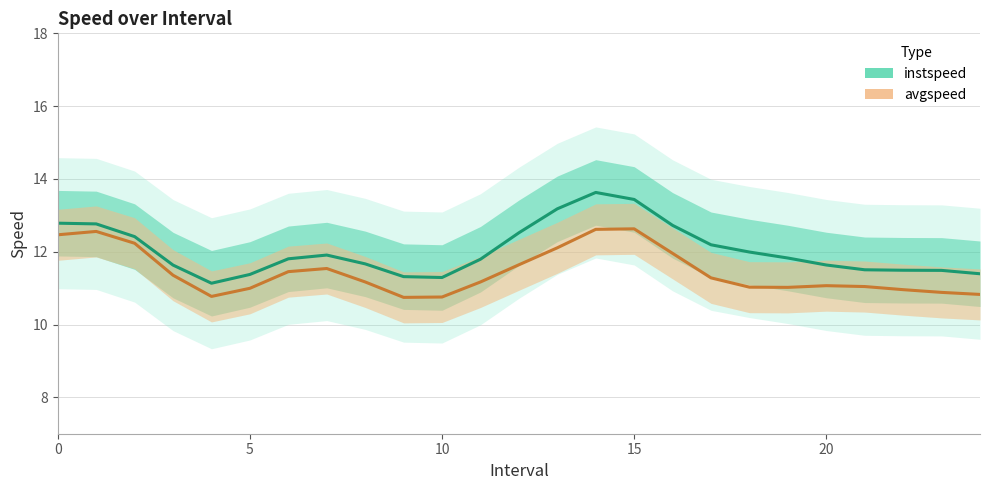

What is the spread (max minus min) of values at 18?

1.0